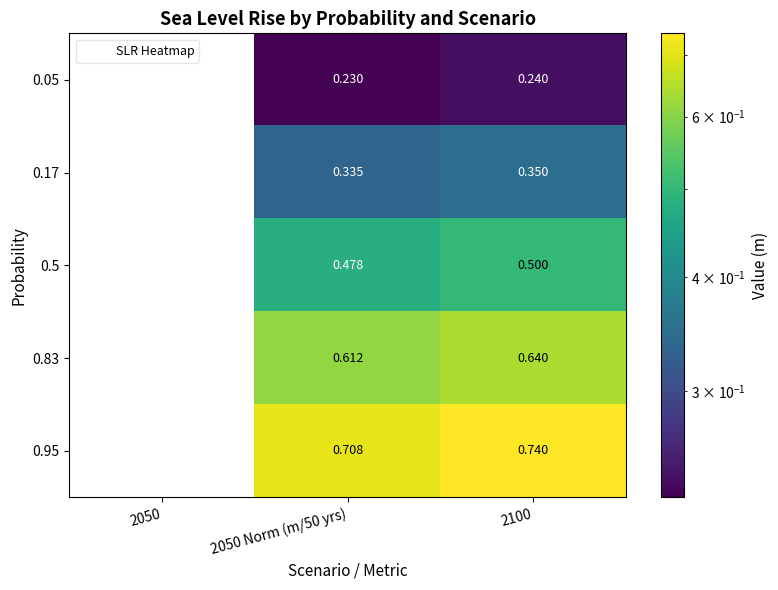

What is the spread (max minus min) of values at 2050 Norm (m/50 yrs)?

0.5